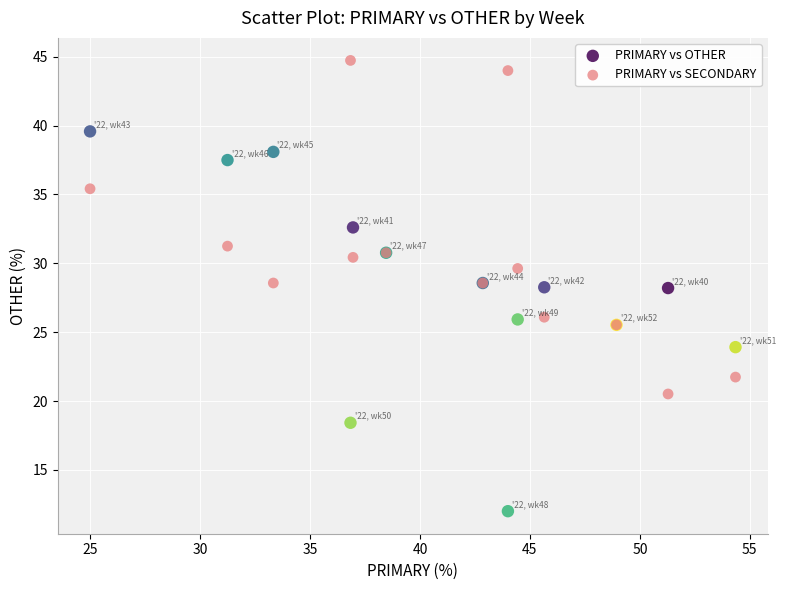

Which series contains the lowest Y value?

PRIMARY vs OTHER